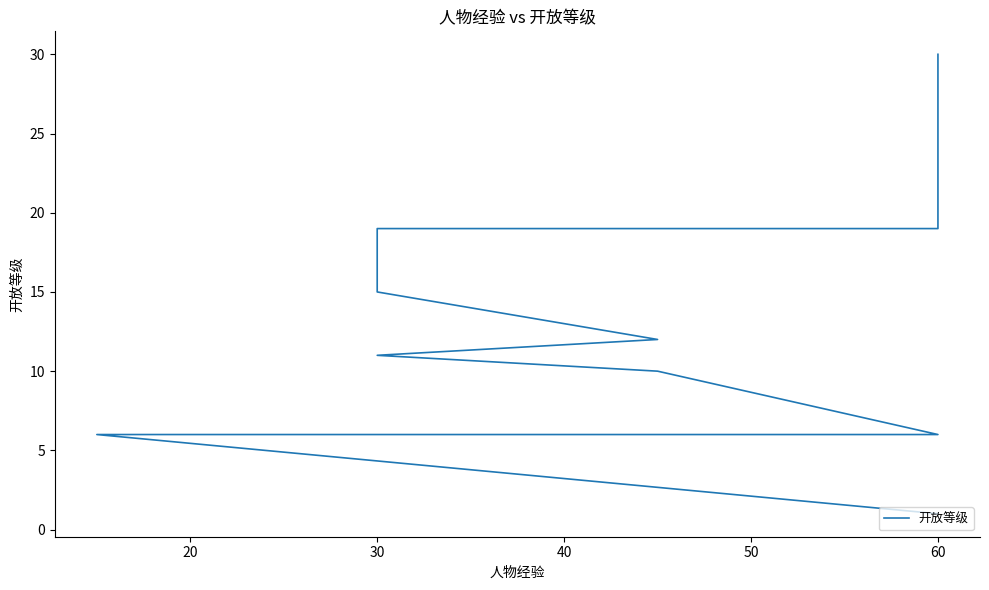

The value at 60 is 30. True or false?

True